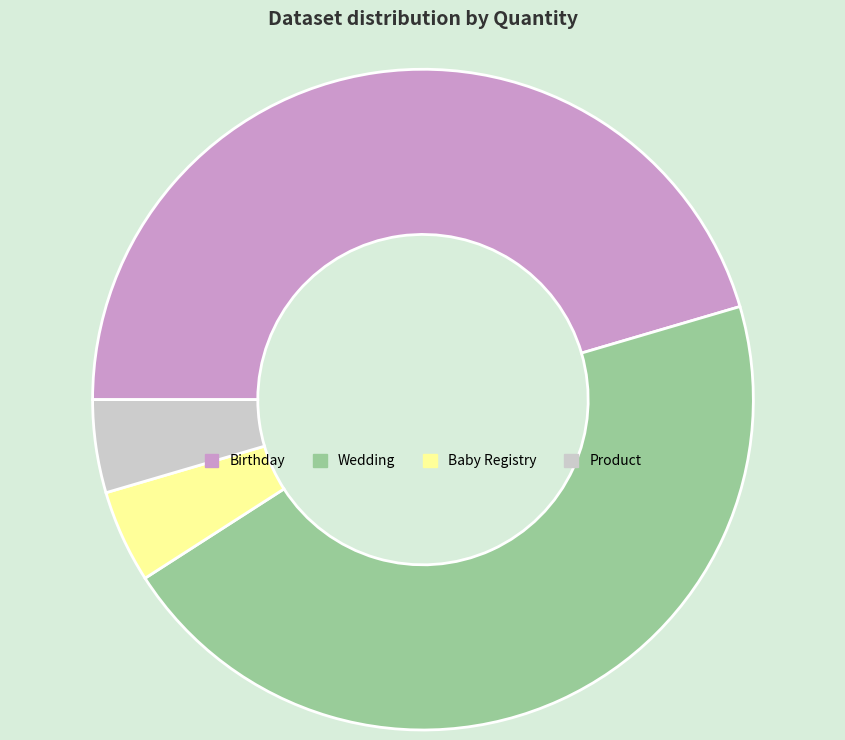

Is Birthday the majority of the pie?

No